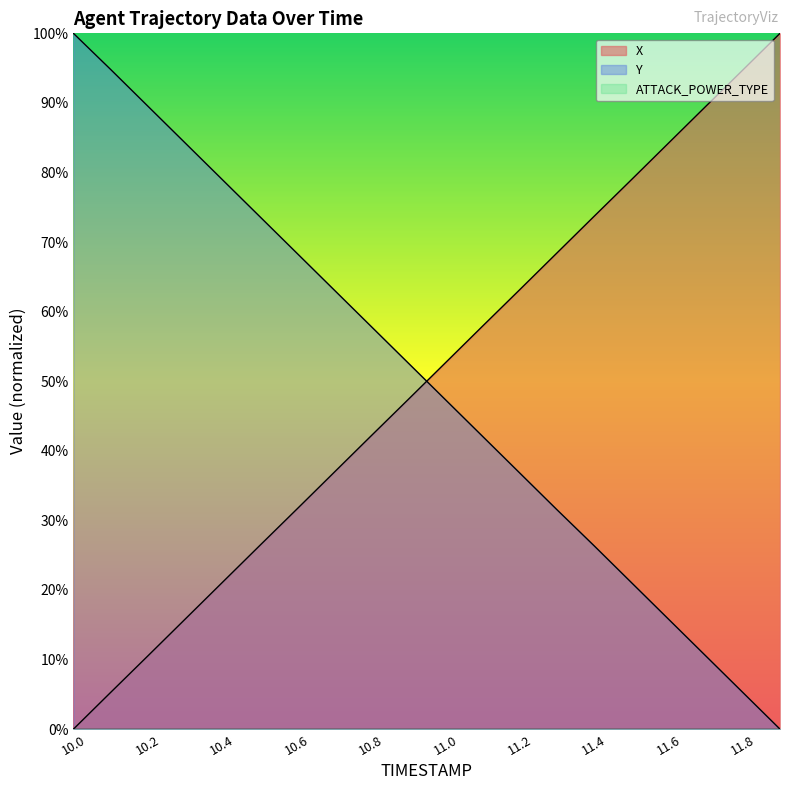

List the series in order of their overall mean, highest first.

Y, X